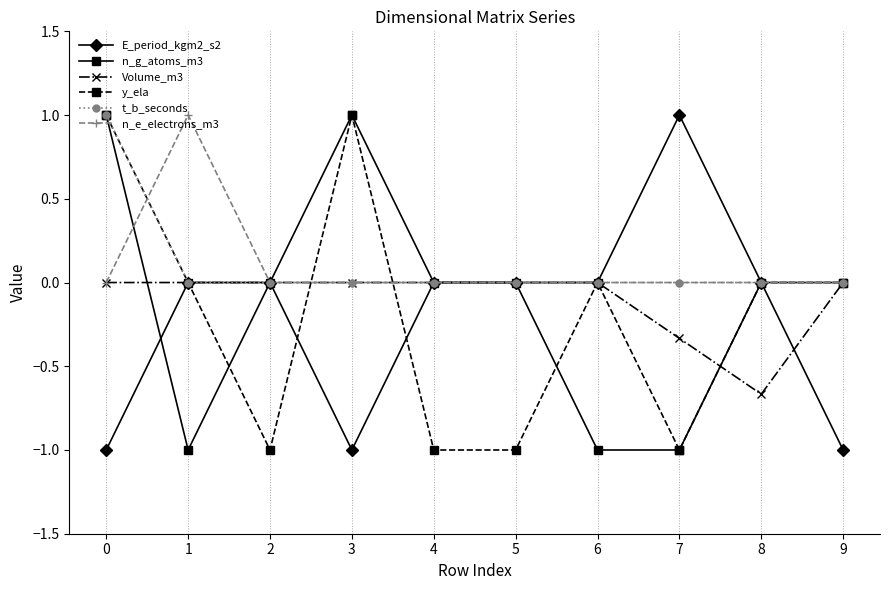

How many distinct data groups are displayed?

6